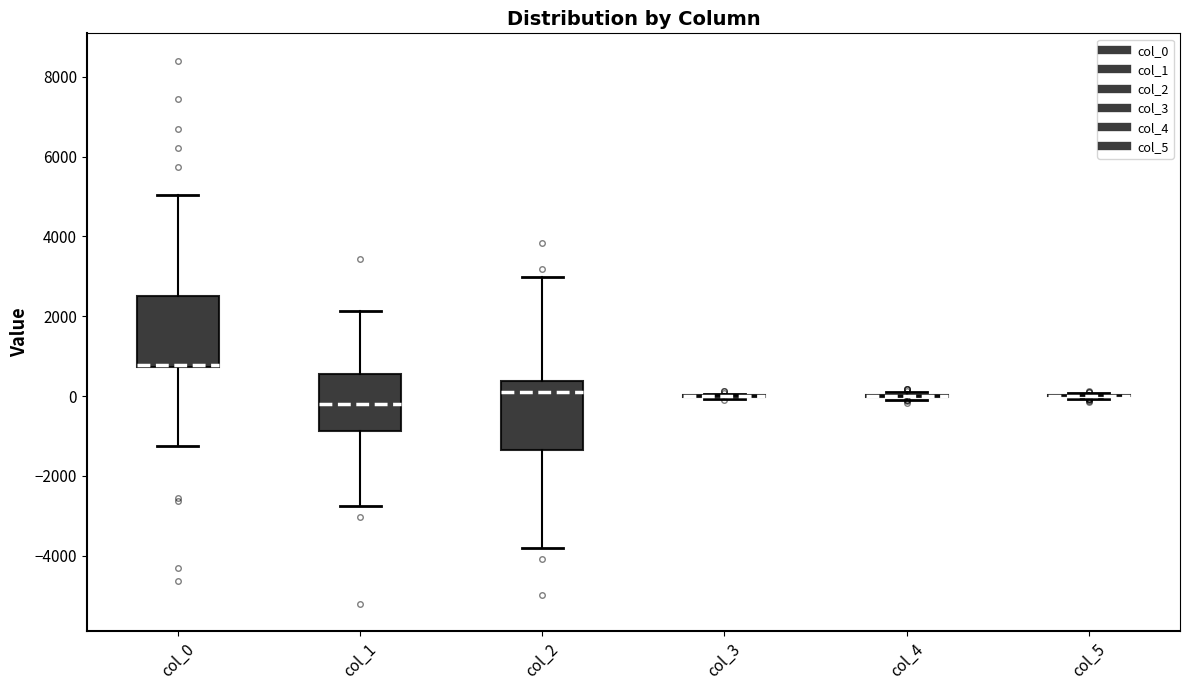

Reading left to right, read every box against the y-axis: the position of its median line, the range the box covers, and the ends of its whiskers. The values are not printed on the chart, so give them approximately, as read against the axis.

col_0: median 800 (drawn on the box's lower edge), box 800 to 2600, whiskers -1200 to 5000
col_1: median -200, box -800 to 600, whiskers -2800 to 2200
col_2: median 200, box -1400 to 400, whiskers -3800 to 3000
col_3: box collapsed to a line at 0, whiskers 0 to 0
col_4: box collapsed to a line at 0, whiskers 0 to 200
col_5: box collapsed to a line at 0, whiskers 0 to 0